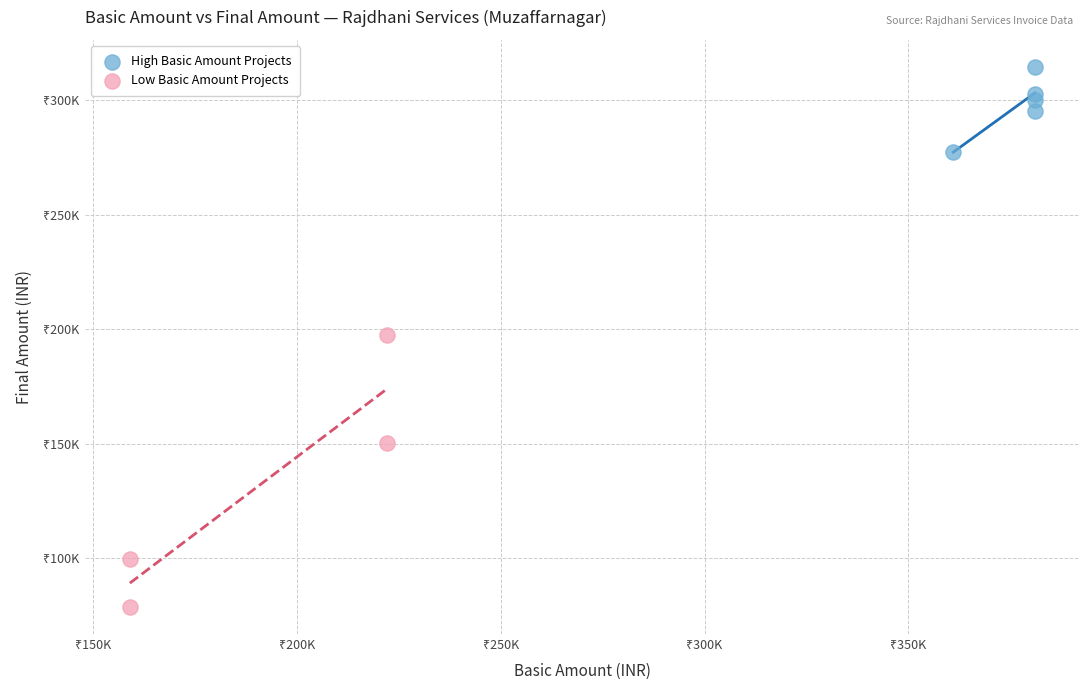

Which series reaches the minimum Y coordinate?

Low Basic Amount Projects